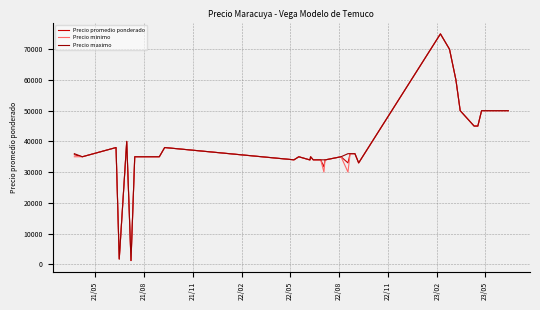

What is the maximum value for Precio minimo?

75000